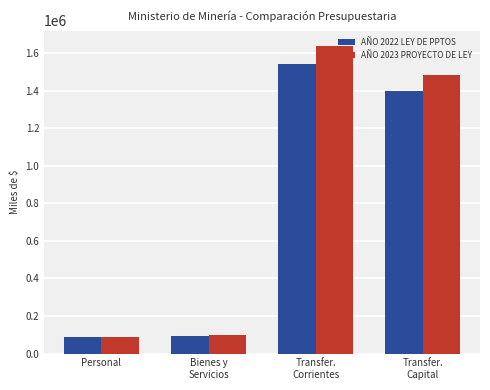

How many bars are there in total?

8